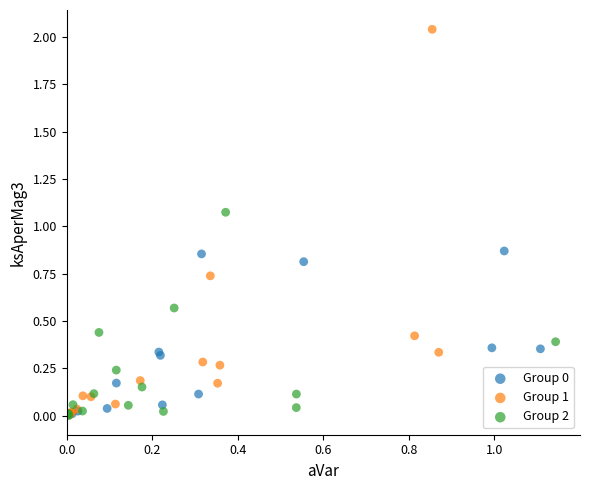

Which series has the largest Y range (max minus min)?

Group 1